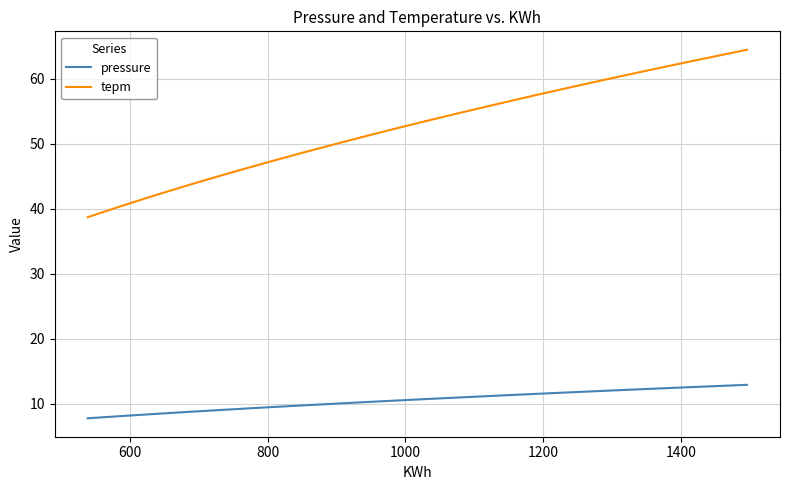

What is the difference between the maximum and second lowest values in the pressure series?

4.9